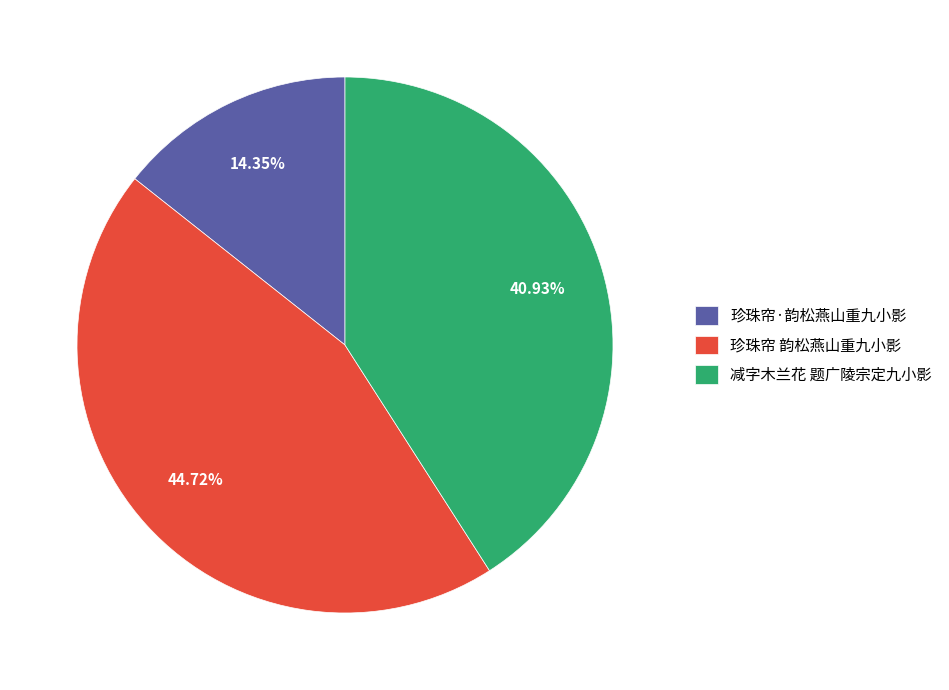

To the nearest percent, what portion does 减字木兰花 题广陵宗定九小影 represent?

41%